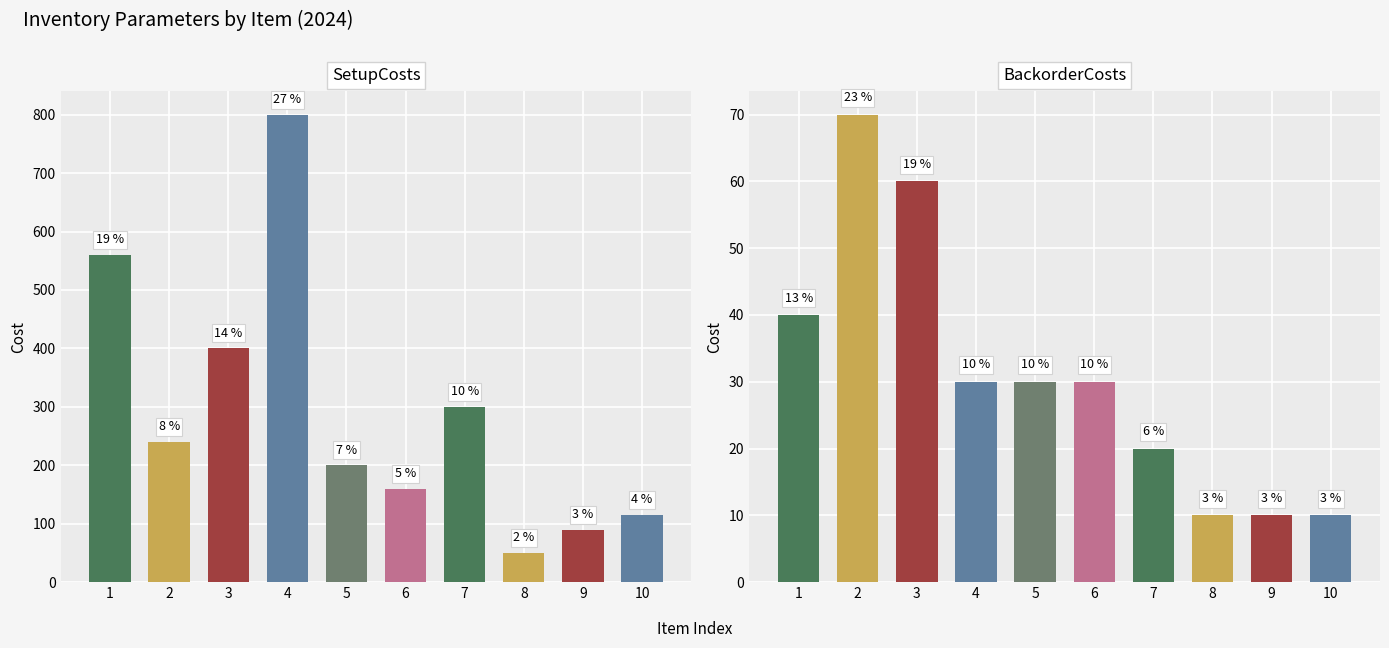

What is the minimum value shown in the chart?

10